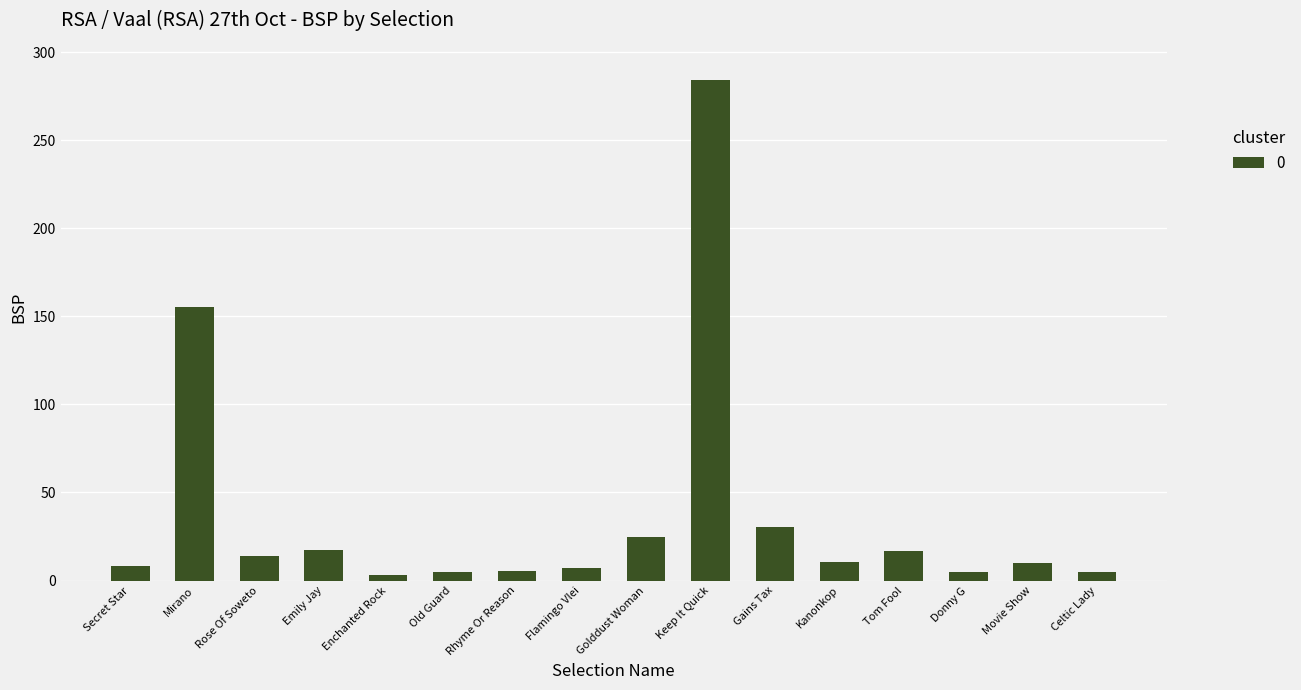

Approximately how many times larger is the value at Tom Fool compared to Emily Jay?

0.9